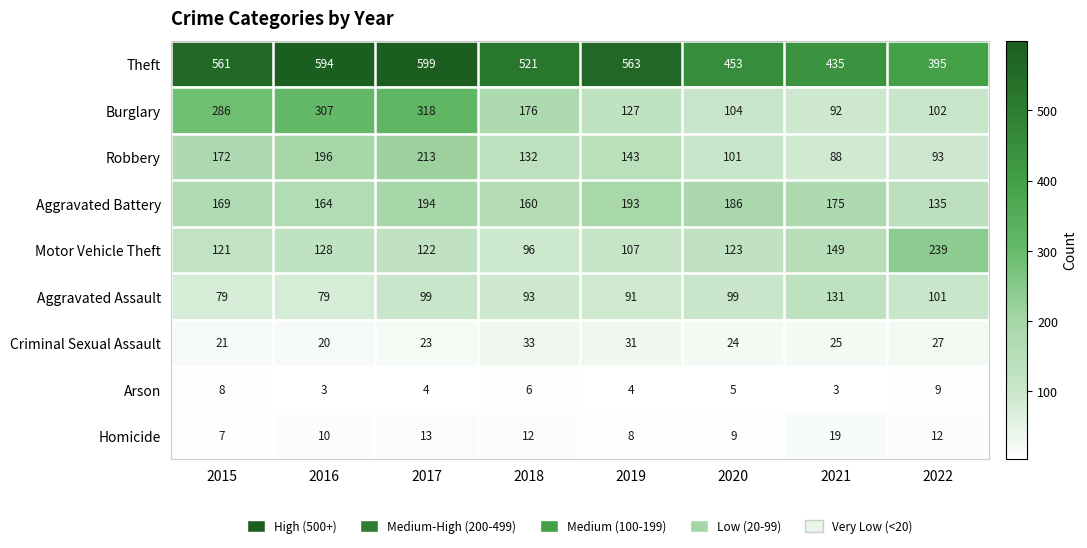

What value does the Motor Vehicle Theft series have at 2016, to the nearest 5?

130